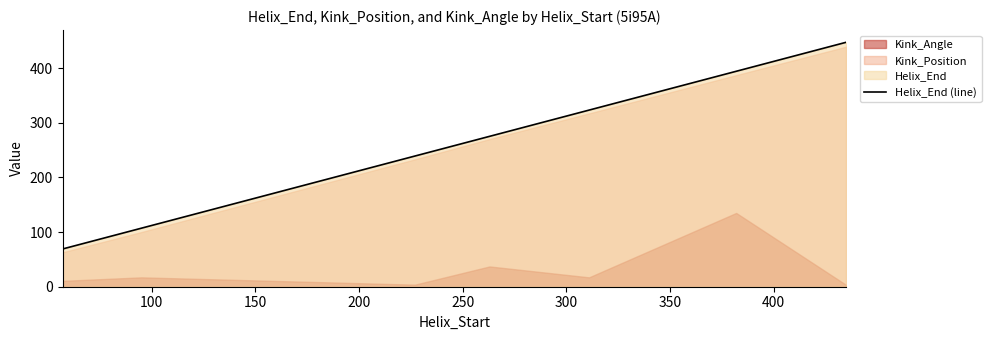

What is the sum of all values?

1854